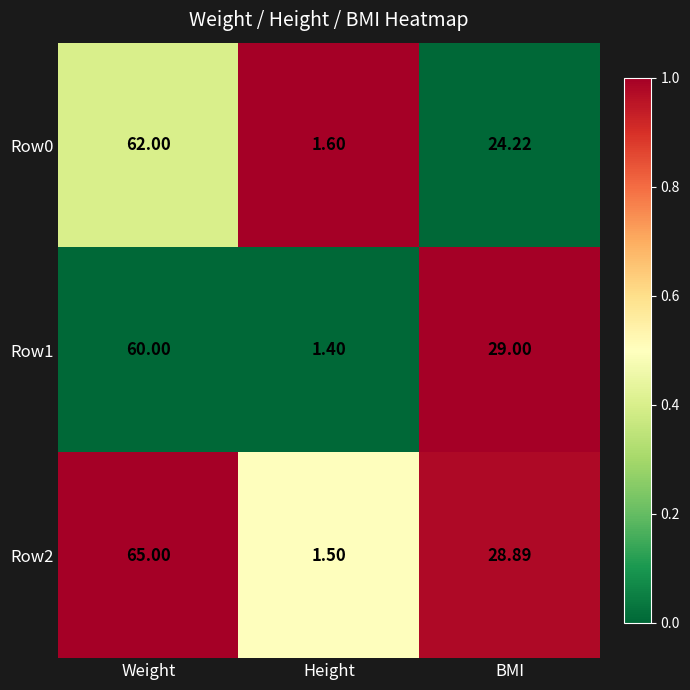

Which category has the highest value across all series?

Weight